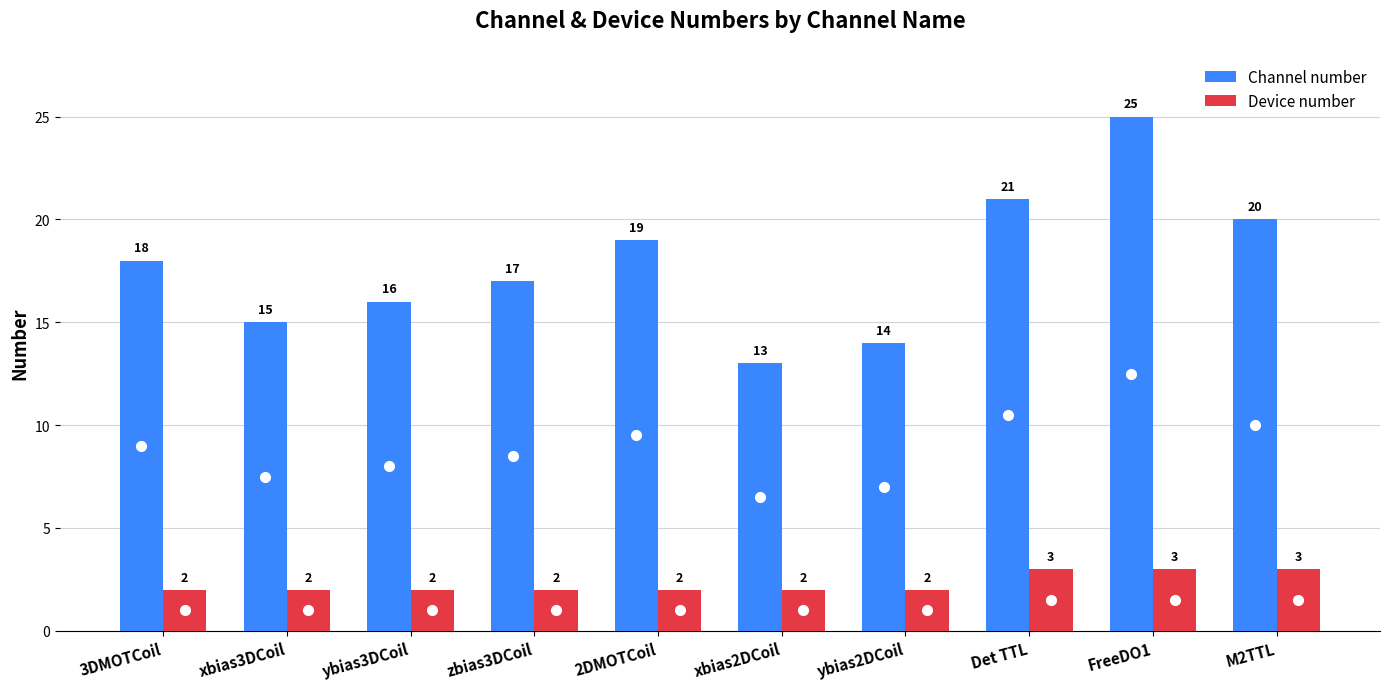

What position from the right is Det TTL?

3